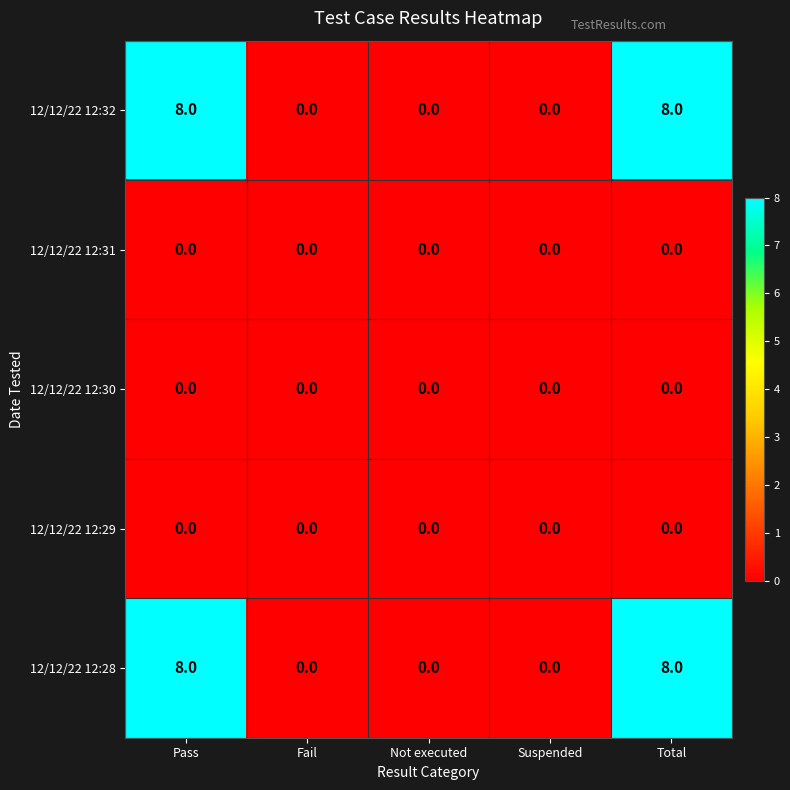

What is the spread (max minus min) of values at Total?

8